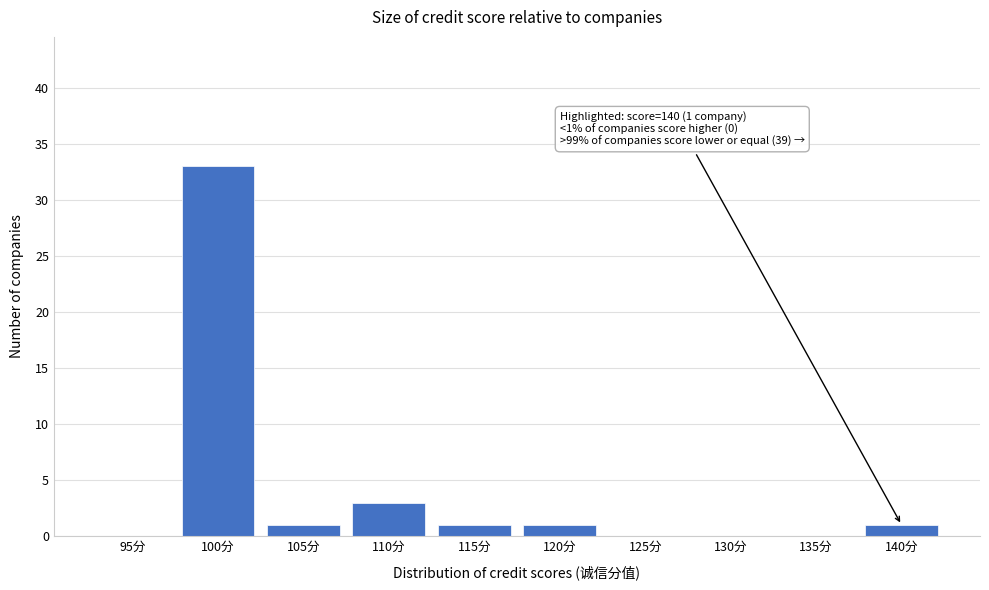

Reading left to right, list all the values displayed in this chart.

95分=0	100分=33	105分=1	110分=3	115分=1	120分=1	125分=0	130分=0	135分=0	140分=1